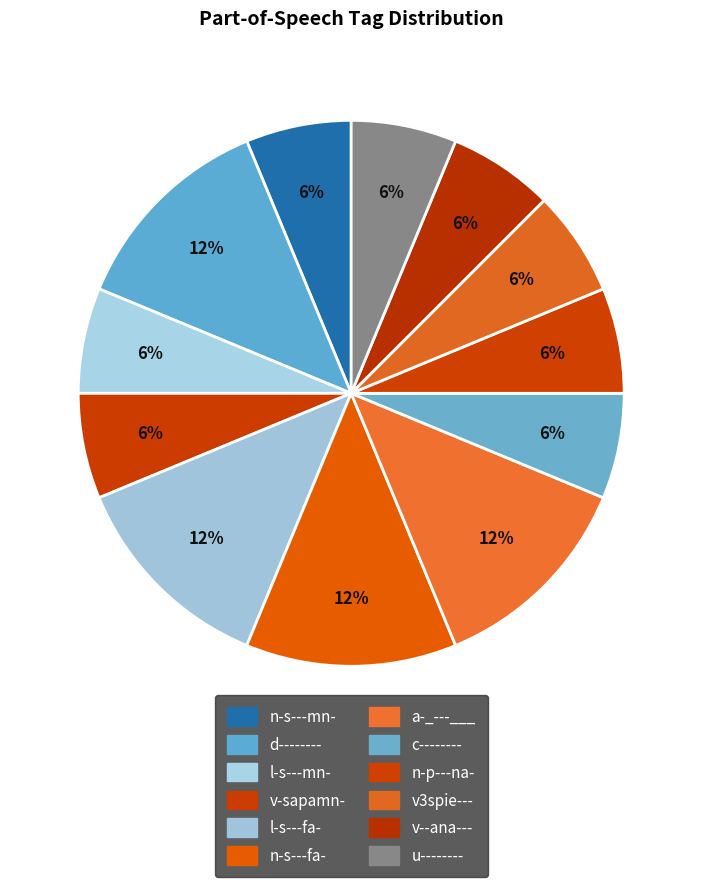

To the nearest percent, what is the combined percentage of n-p---na- and n-s---mn-?

12%